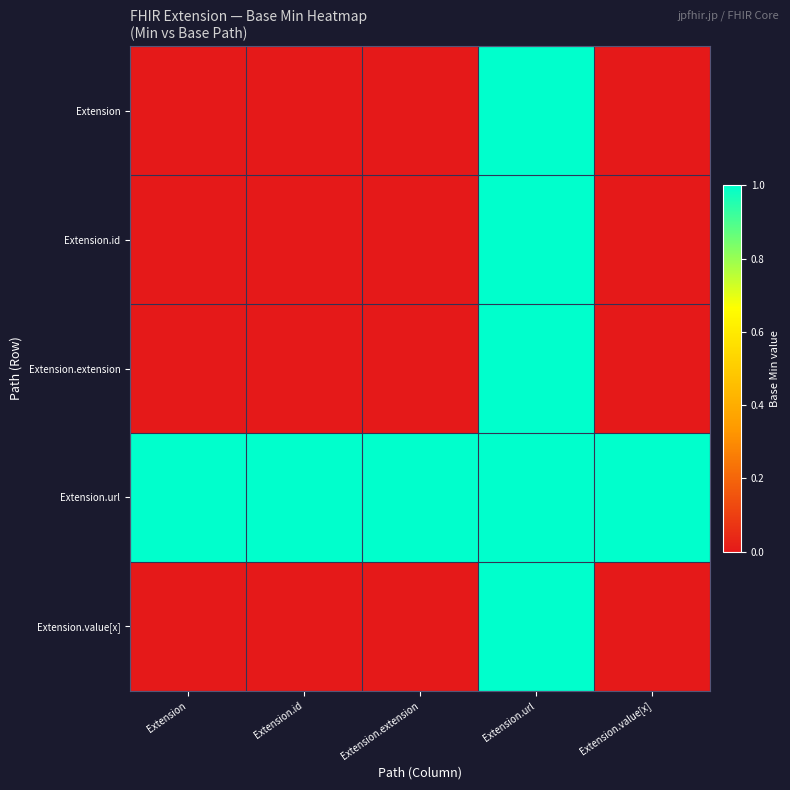

Rank the series by their maximum value, from highest to lowest.

Extension, Extension.id, Extension.extension, Extension.url, Extension.value[x]